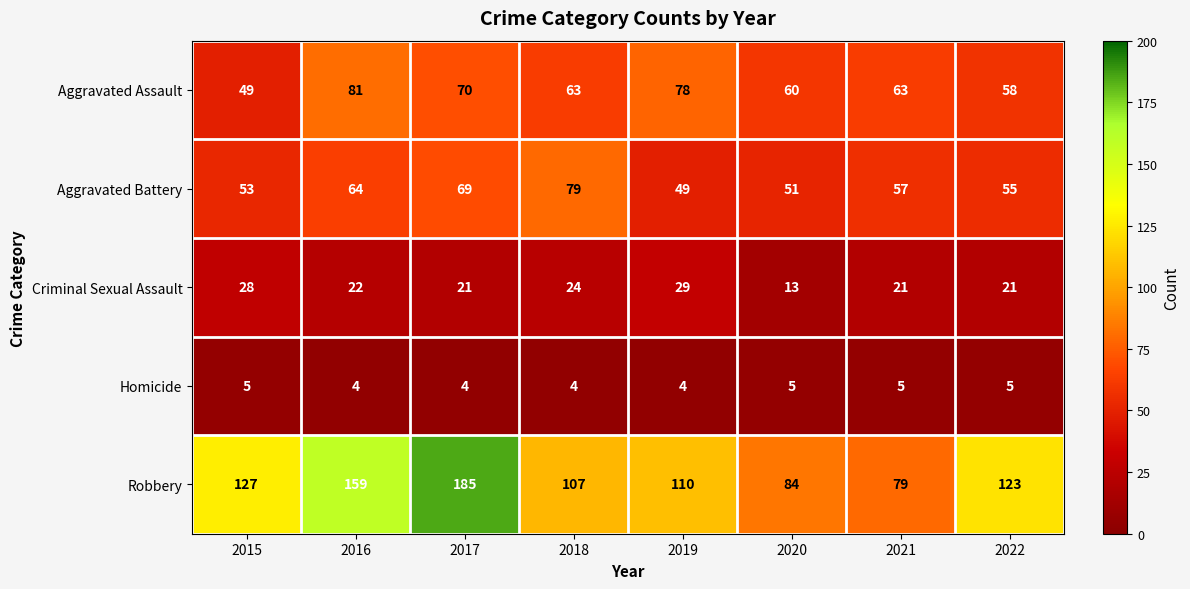

What is the highest value of the Homicide series?

5